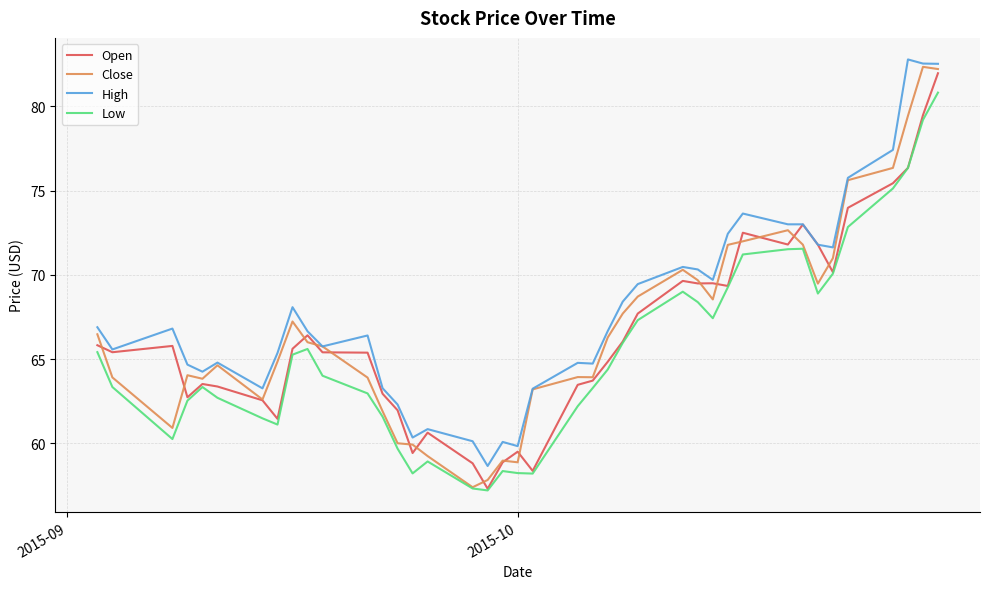

What is the lowest value of the Open series?

57.3